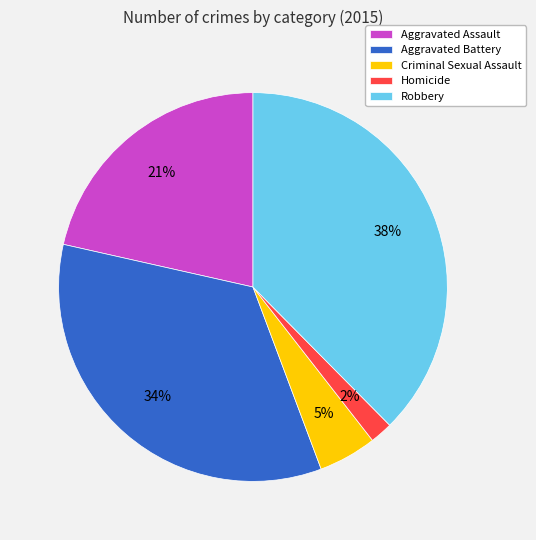

Between Robbery and Criminal Sexual Assault, which is larger?

Robbery